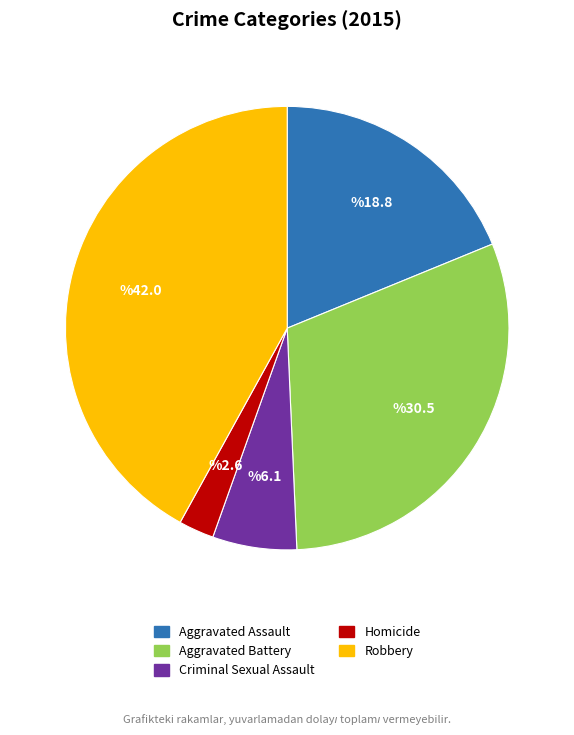

How many slices are in this pie chart?

5